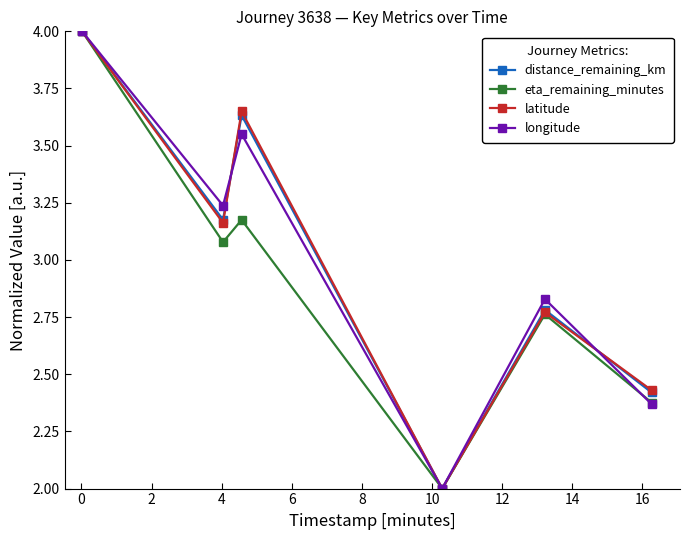

True or false: longitude has more than 2 interior local peaks.

False